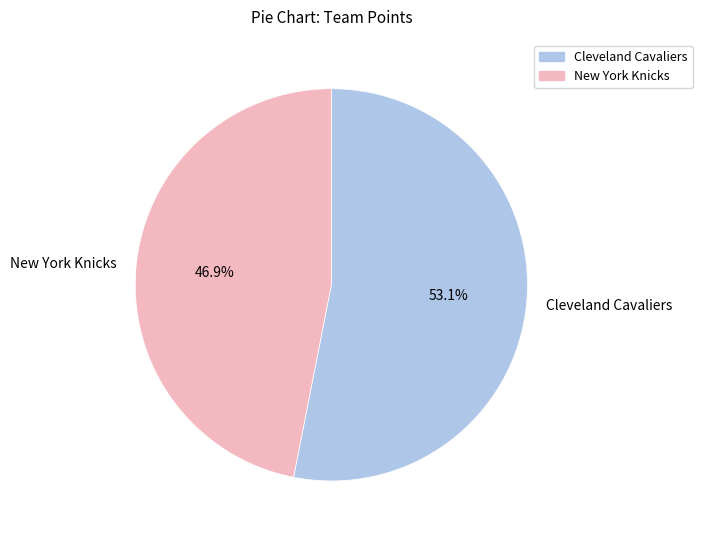

To the nearest percent, what is the difference between the largest and smallest slice percentages?

6%